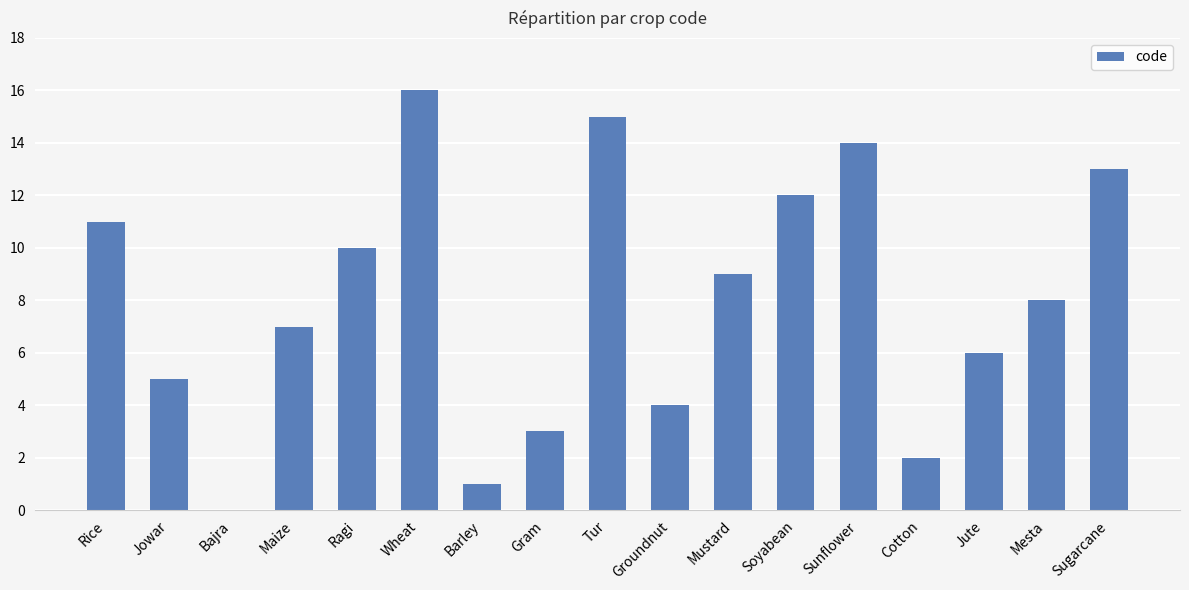

Approximately how many times larger is the value at Wheat compared to Mustard?

1.8